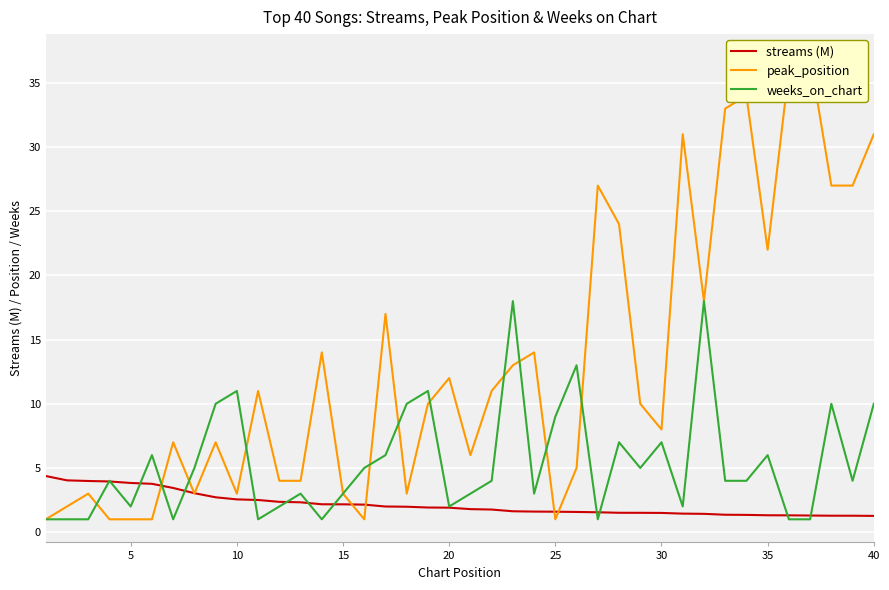

What is the lowest value of the weeks_on_chart series?

1.0